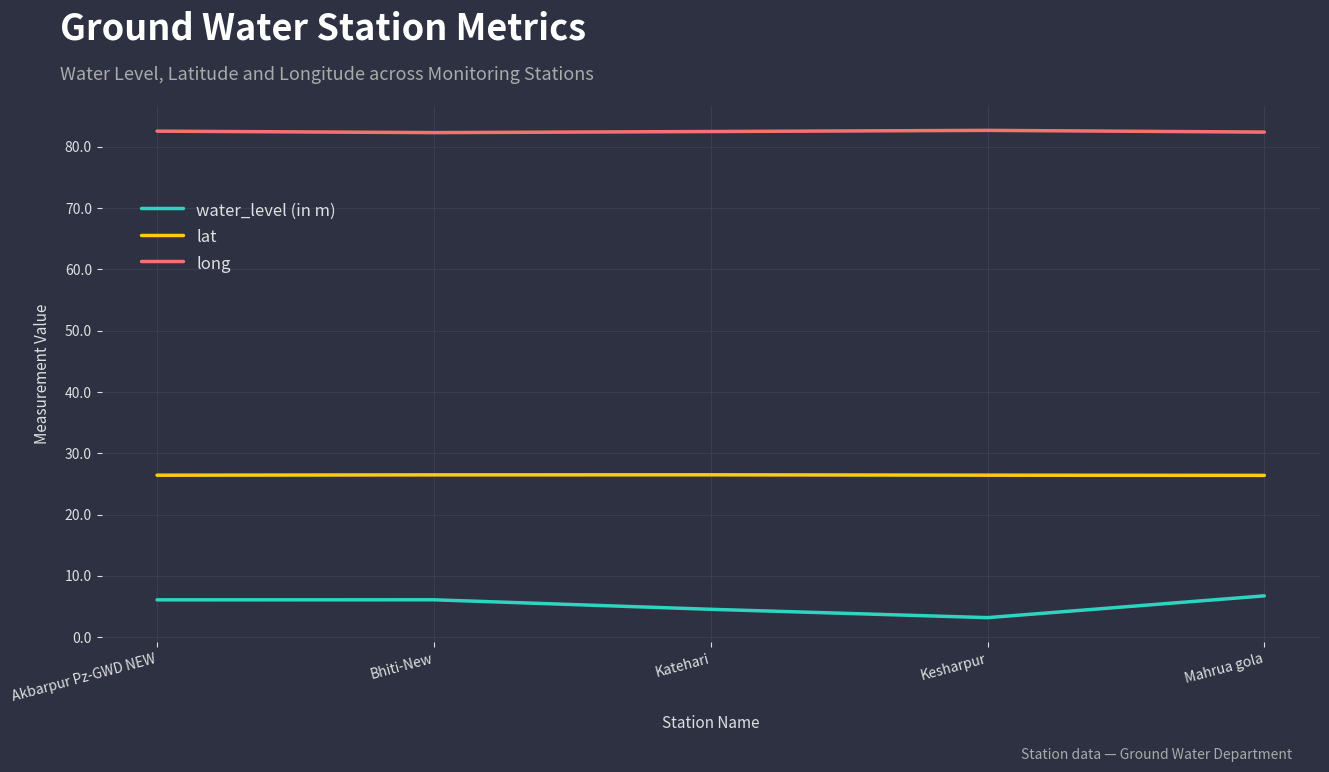

Rank the series by their average value, from lowest to highest.

water_level (in m), lat, long